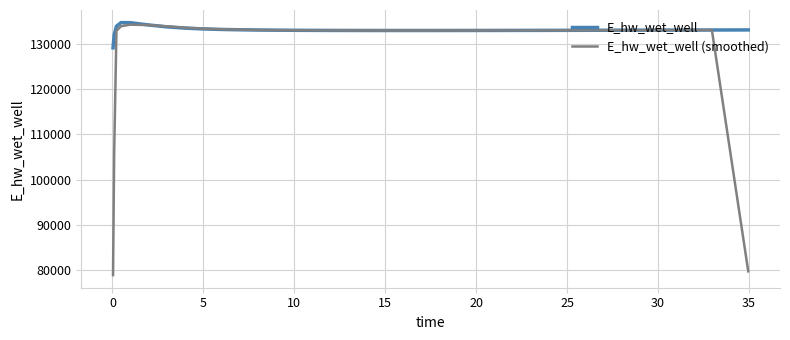

Which series has the largest total across all categories?

E_hw_wet_well